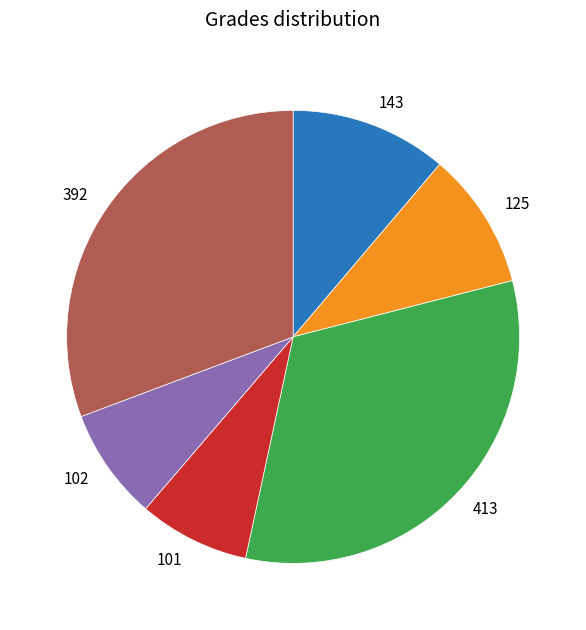

Which has a higher value, 392 or 125?

392